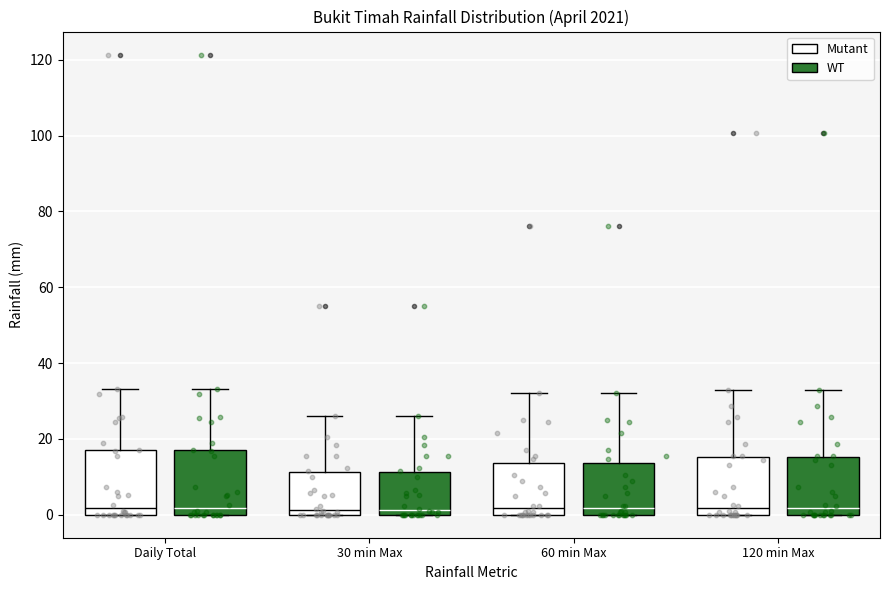

Where is the upper edge of the box for 120 min Max (Mutant) on the y-axis? The values are not printed on the chart, so give them approximately, as read against the axis.

16